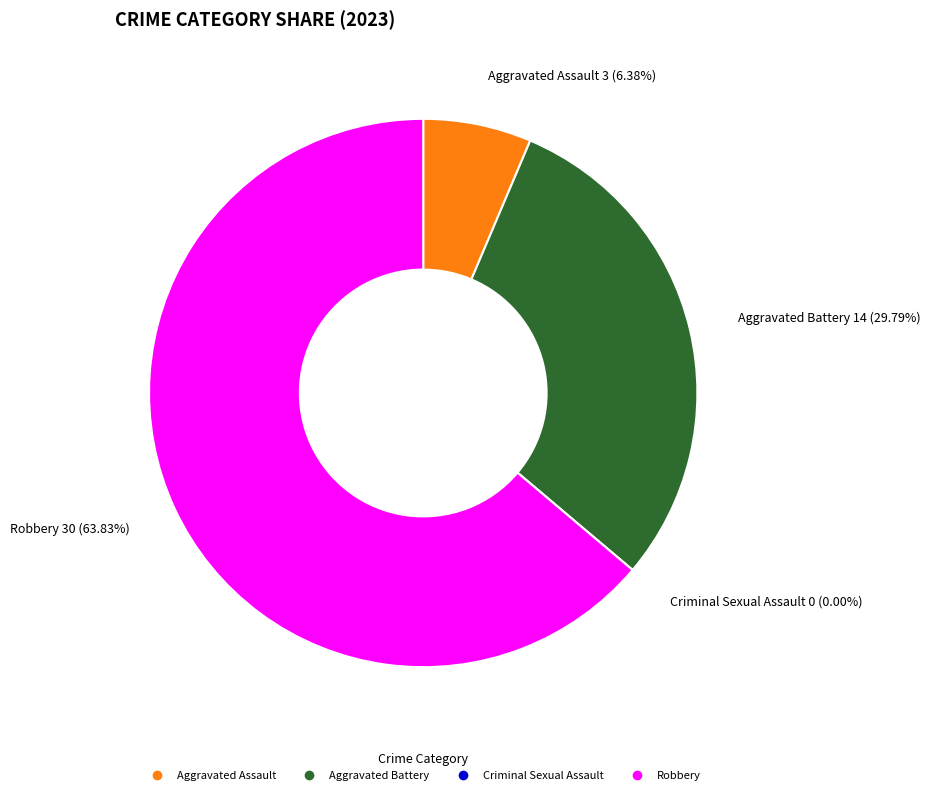

Does any single category account for the majority?

Yes